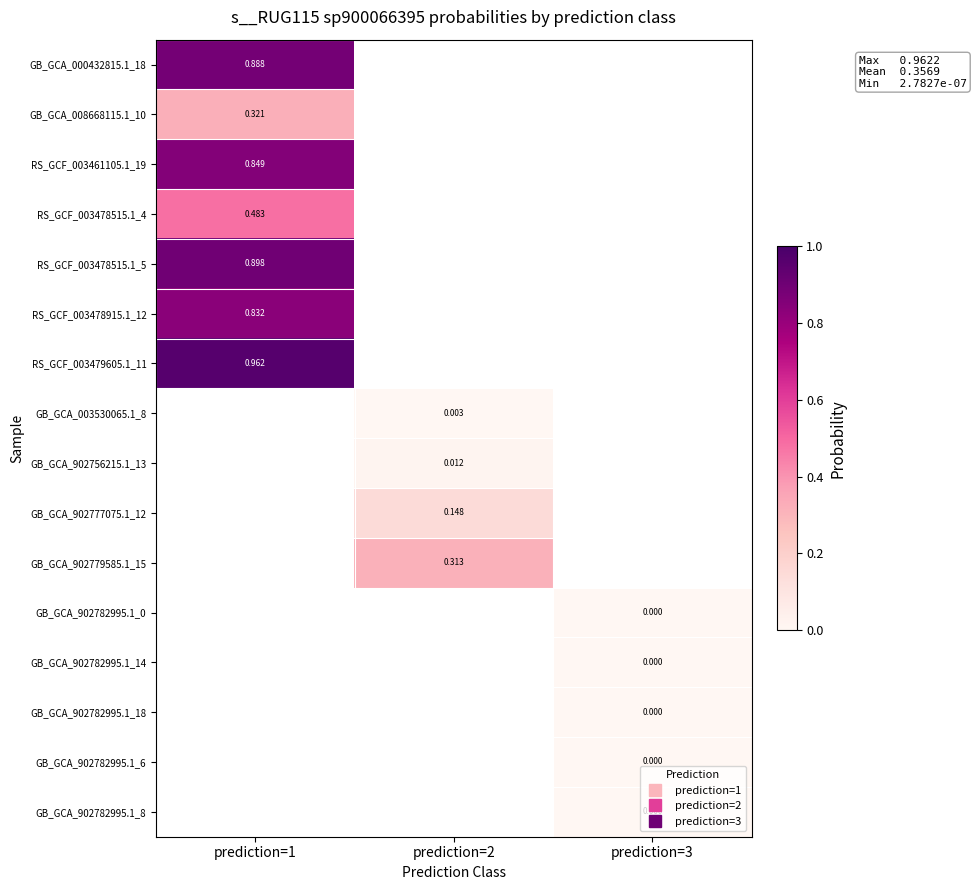

What is the highest value of the RS_GCF_003478515.1_5 series?

0.9